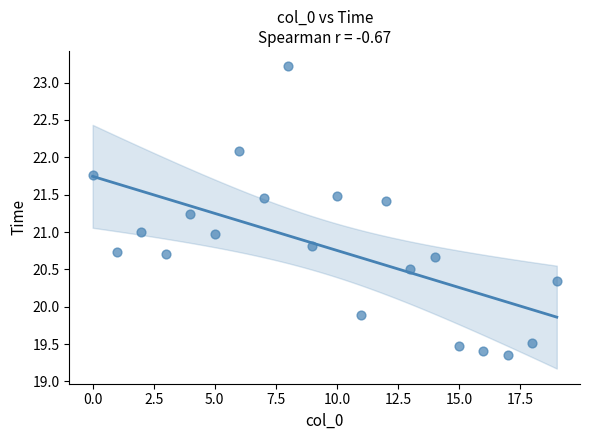

What is the range of Y values (max minus min)?

3.9